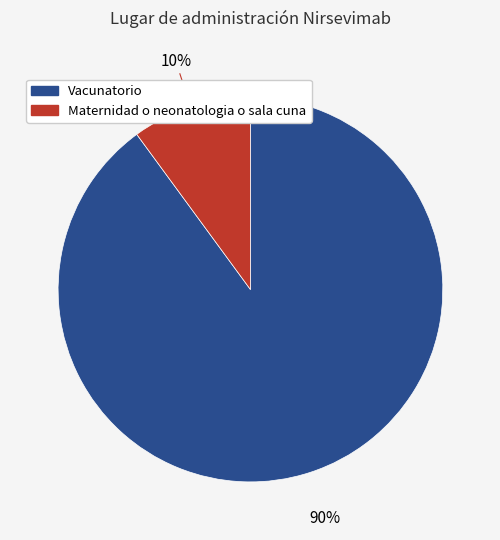

What percentage is the Maternidad o neonatologia o sala cuna slice, to the nearest percent?

10%